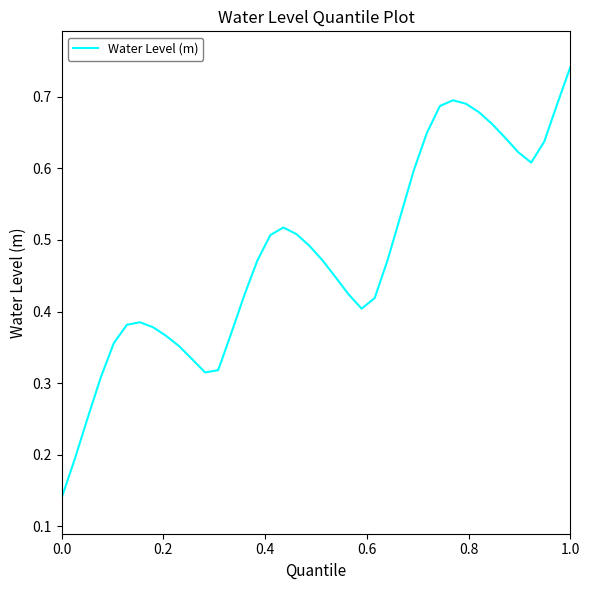

At which category does the chart reach its peak across all series?

1.0